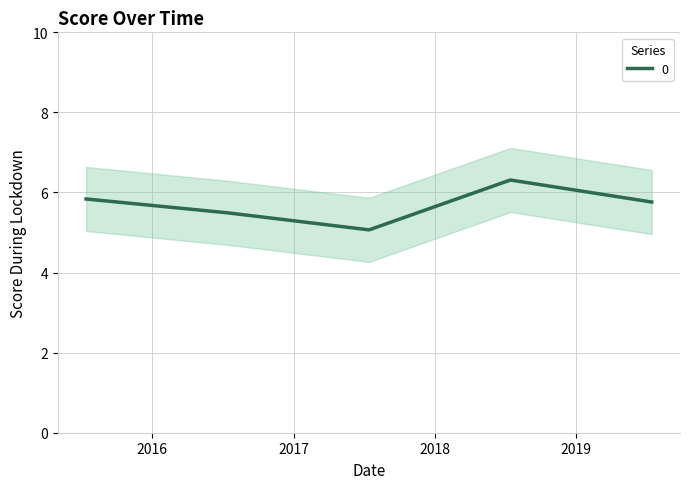

How many lines are shown in the chart?

1